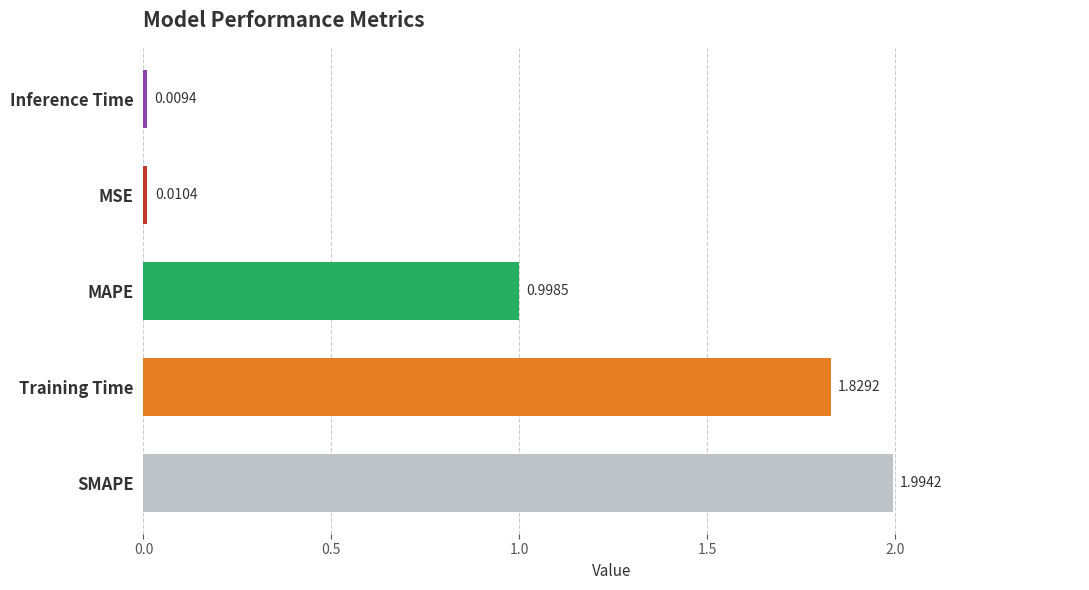

List the labels in order of value, smallest first.

Inference Time, MSE, MAPE, Training Time, SMAPE